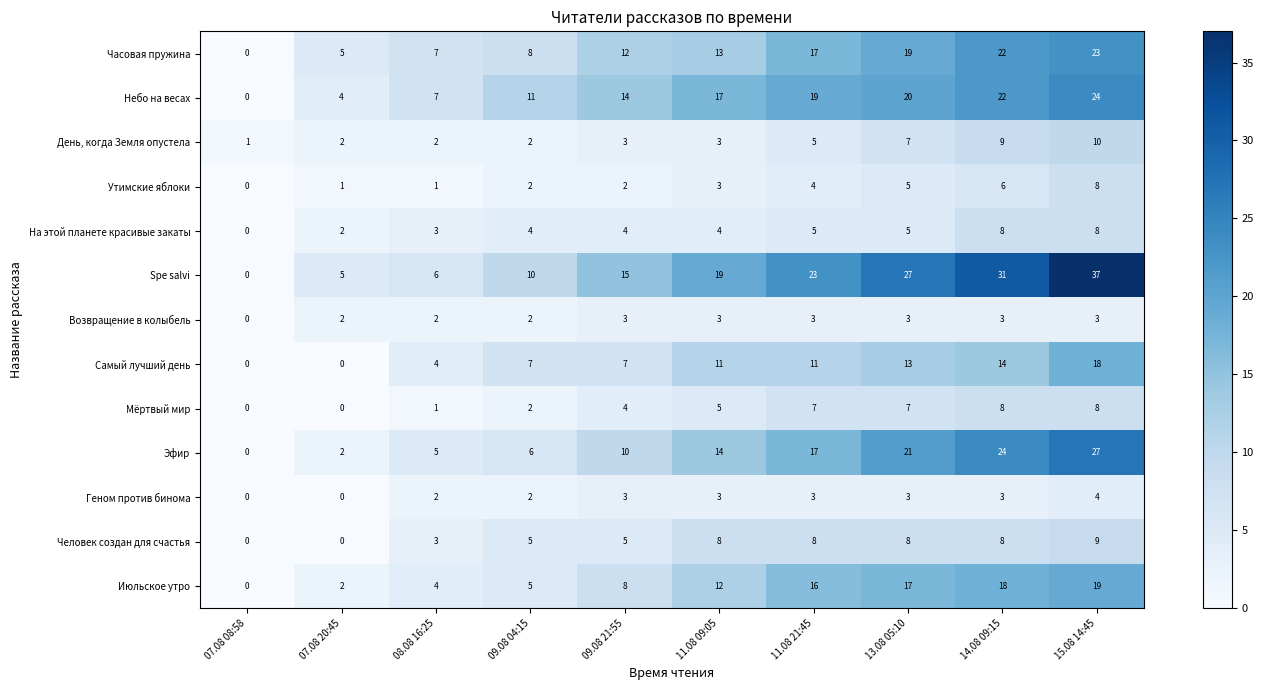

What is the maximum value shown in the chart?

37